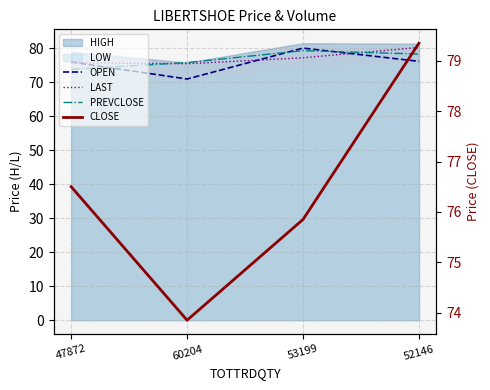

What is the maximum value for PREVCLOSE?

79.3